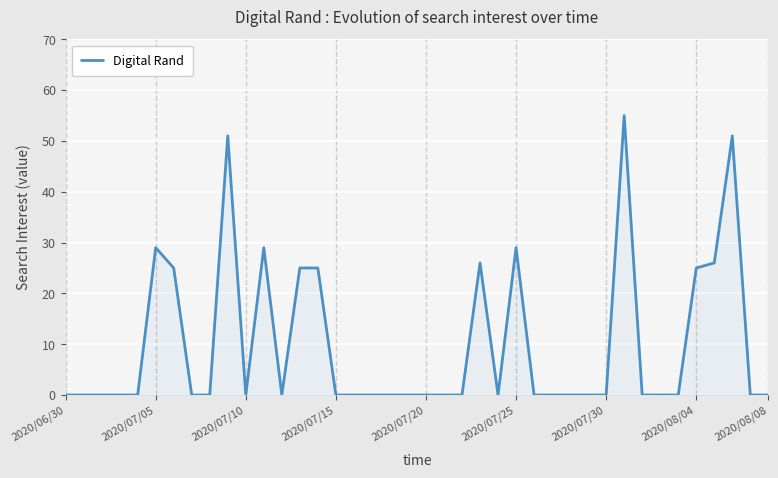

What is the greatest value displayed?

55